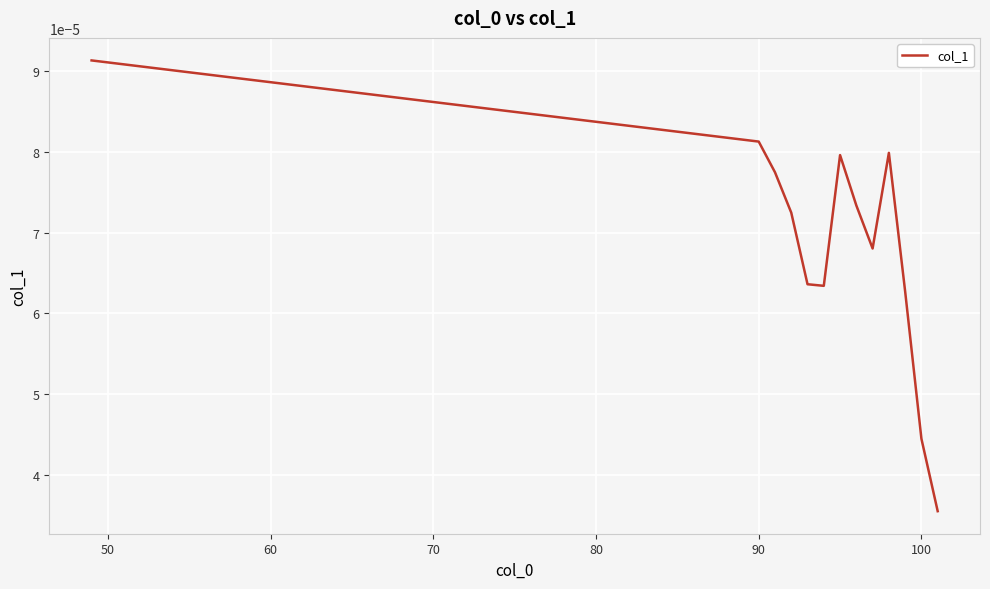

Is this an area chart (filled region under the line)?

No